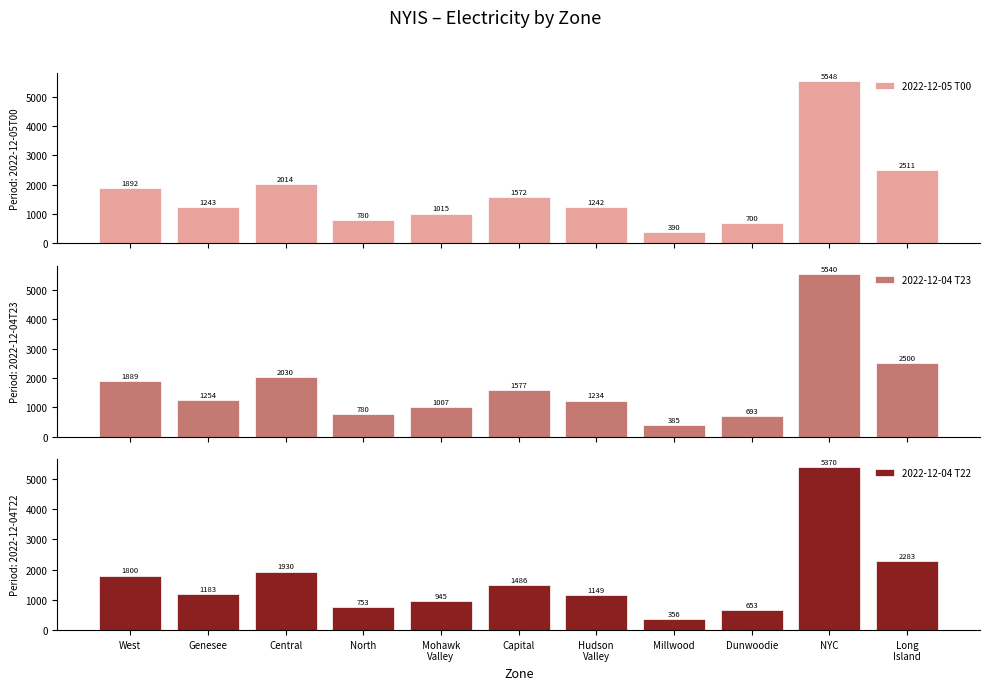

What is the value of the 2022-12-05 T00 bar at the 8th from the left?

390